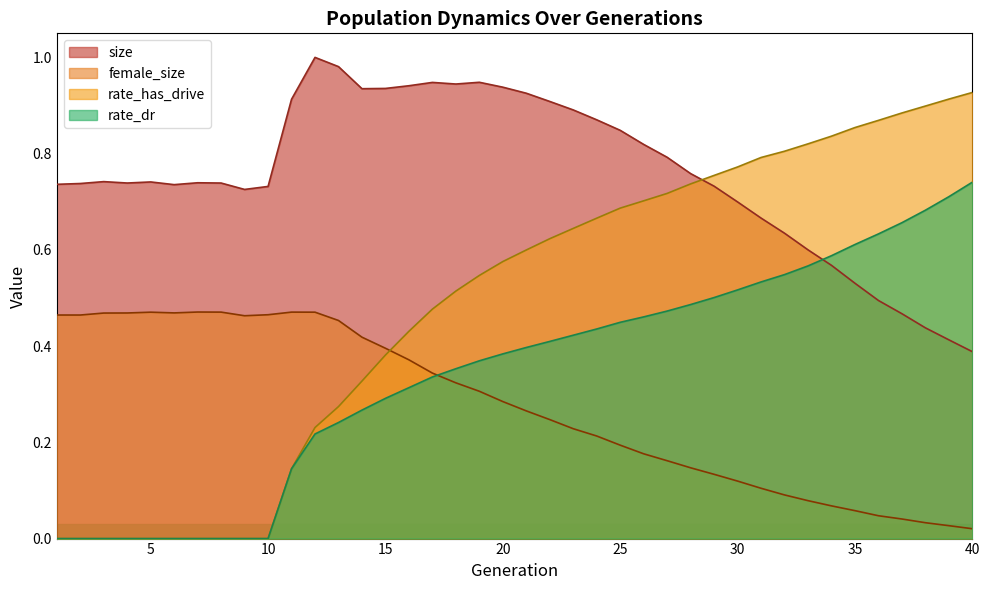

What is the value of the rate_has_drive point at the 30th from the left?

0.8